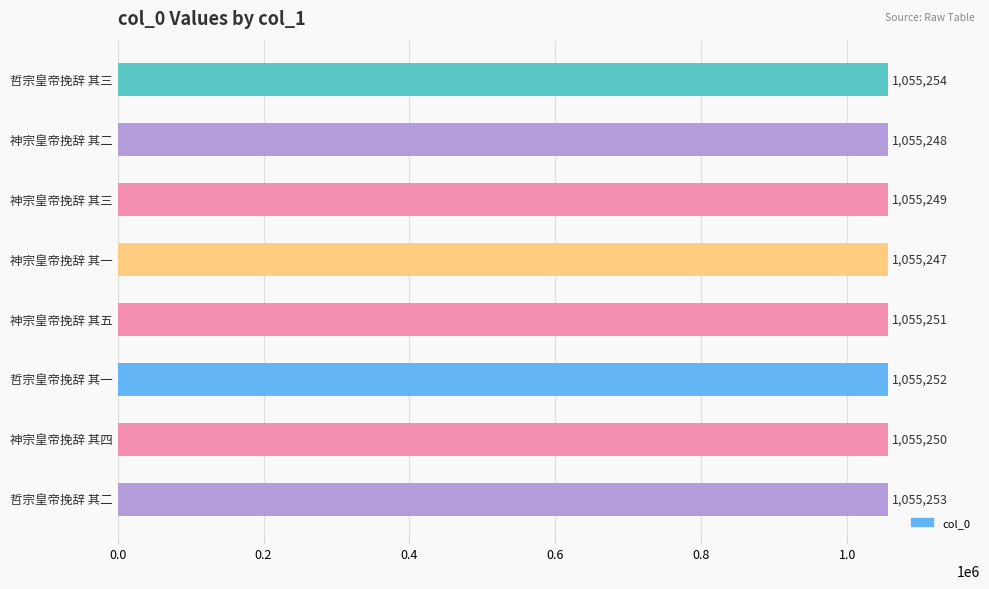

The chart shows a value of 1055250 at 神宗皇帝挽辞 其四. True or false?

True